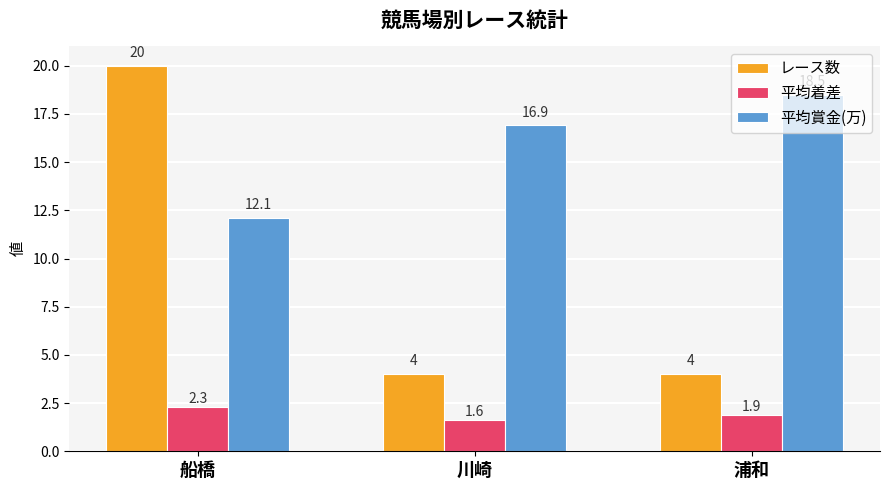

What is the difference between the maximum and minimum values in the 平均着差 series?

0.7